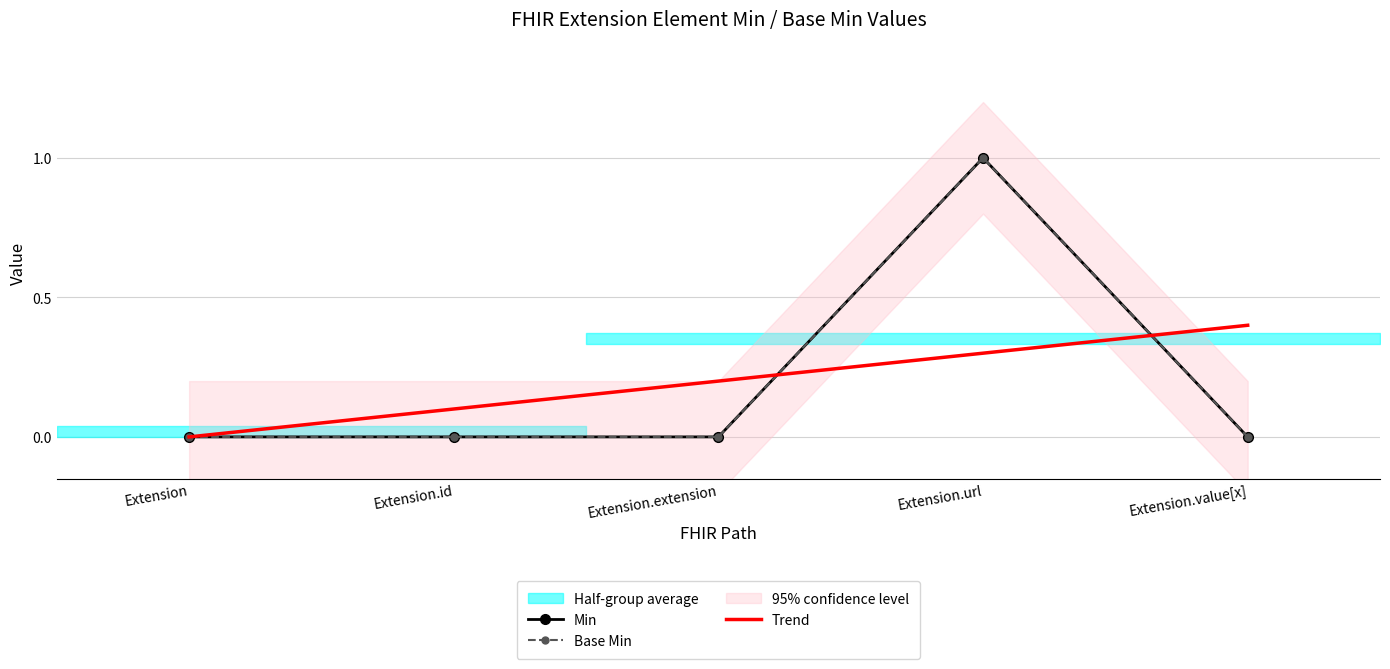

Between Extension and Extension.id, which is larger?

Extension